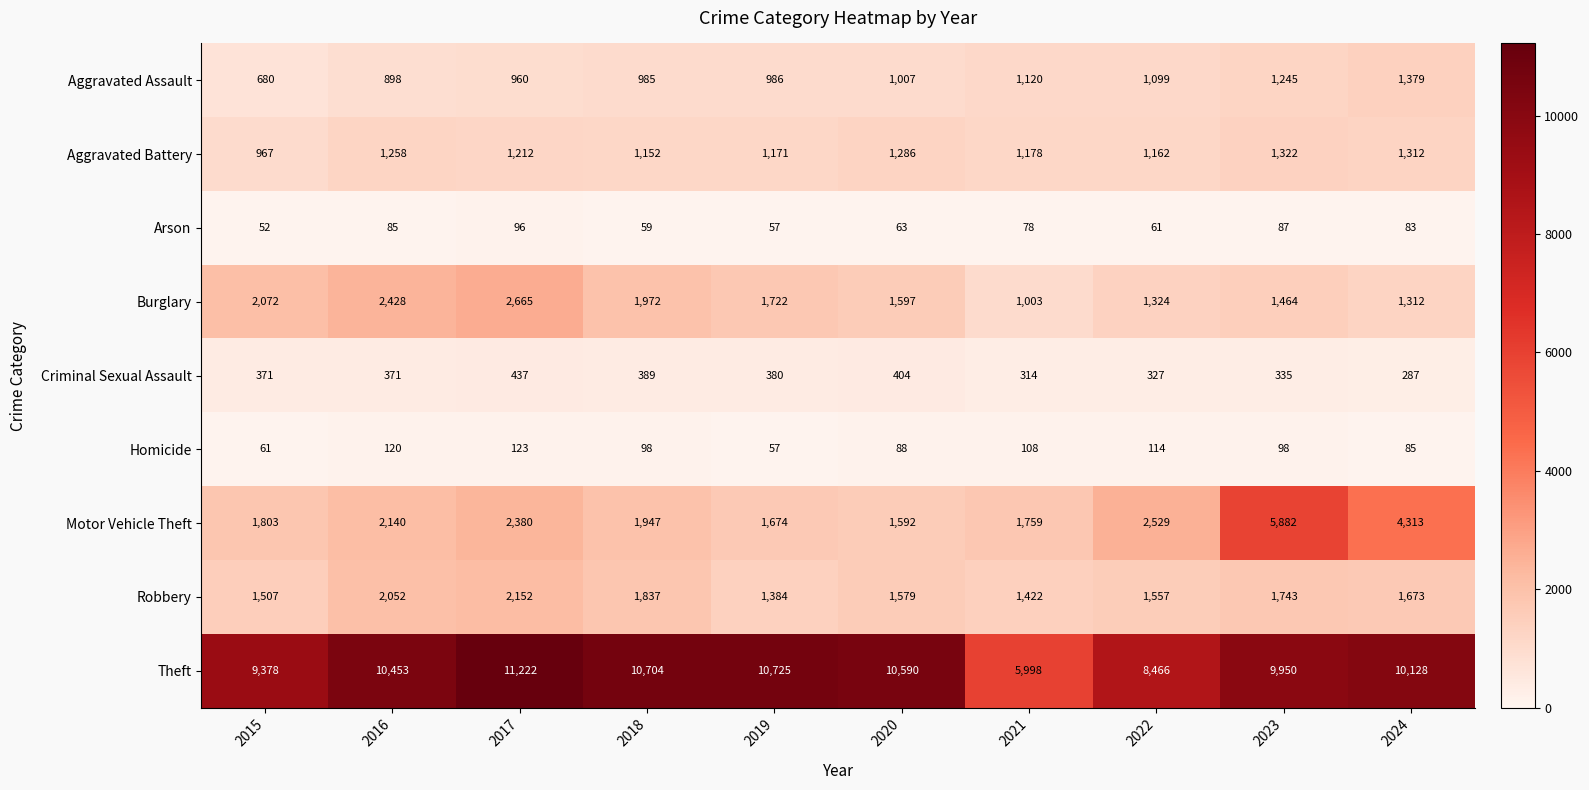

What is the difference between the maximum and minimum values in the Aggravated Battery series?

355